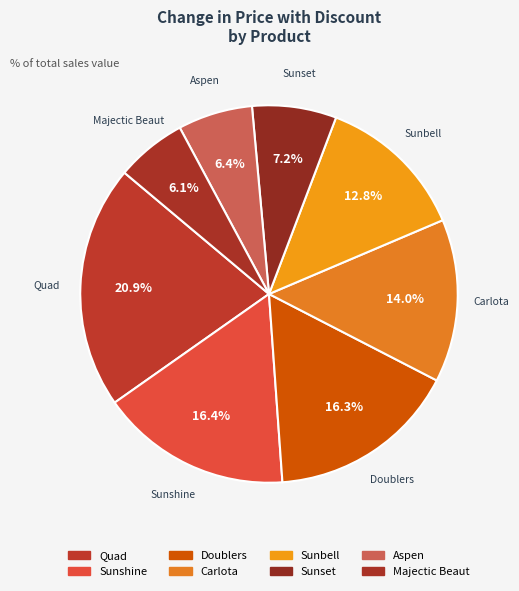

How many slices are in this pie chart?

8